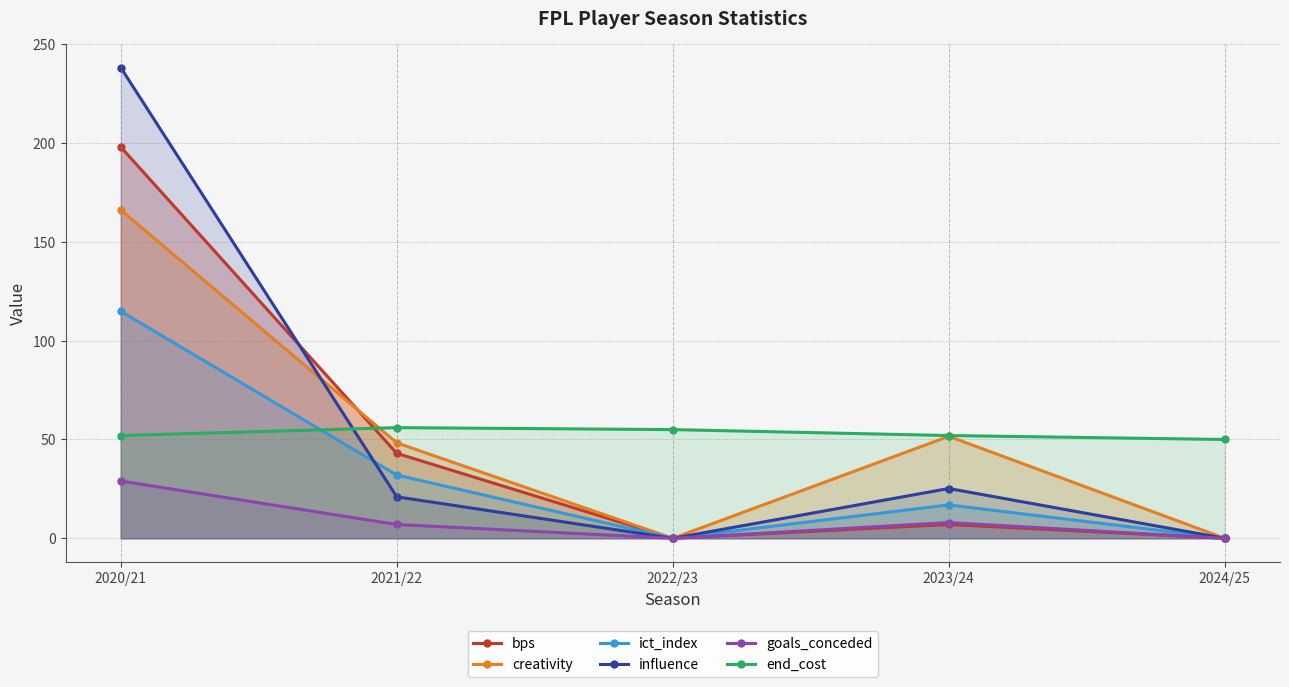

At which category is the sum across all series the highest?

2020/21